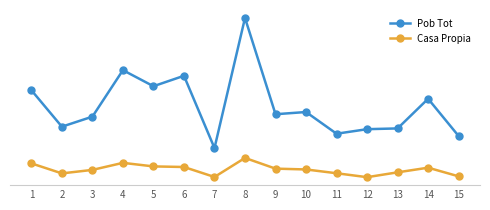

True or false: Pob Tot has more than 0 interior local peaks.

True